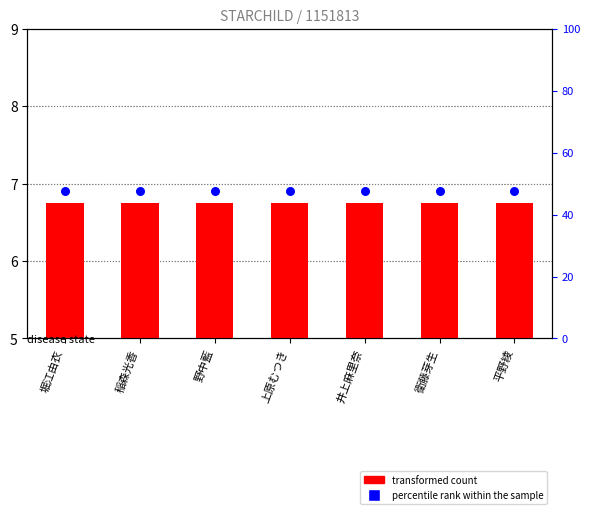

Is the value of percentile rank within the sample at 平野綾 greater than the value of transformed count at 上原むつき?

Yes